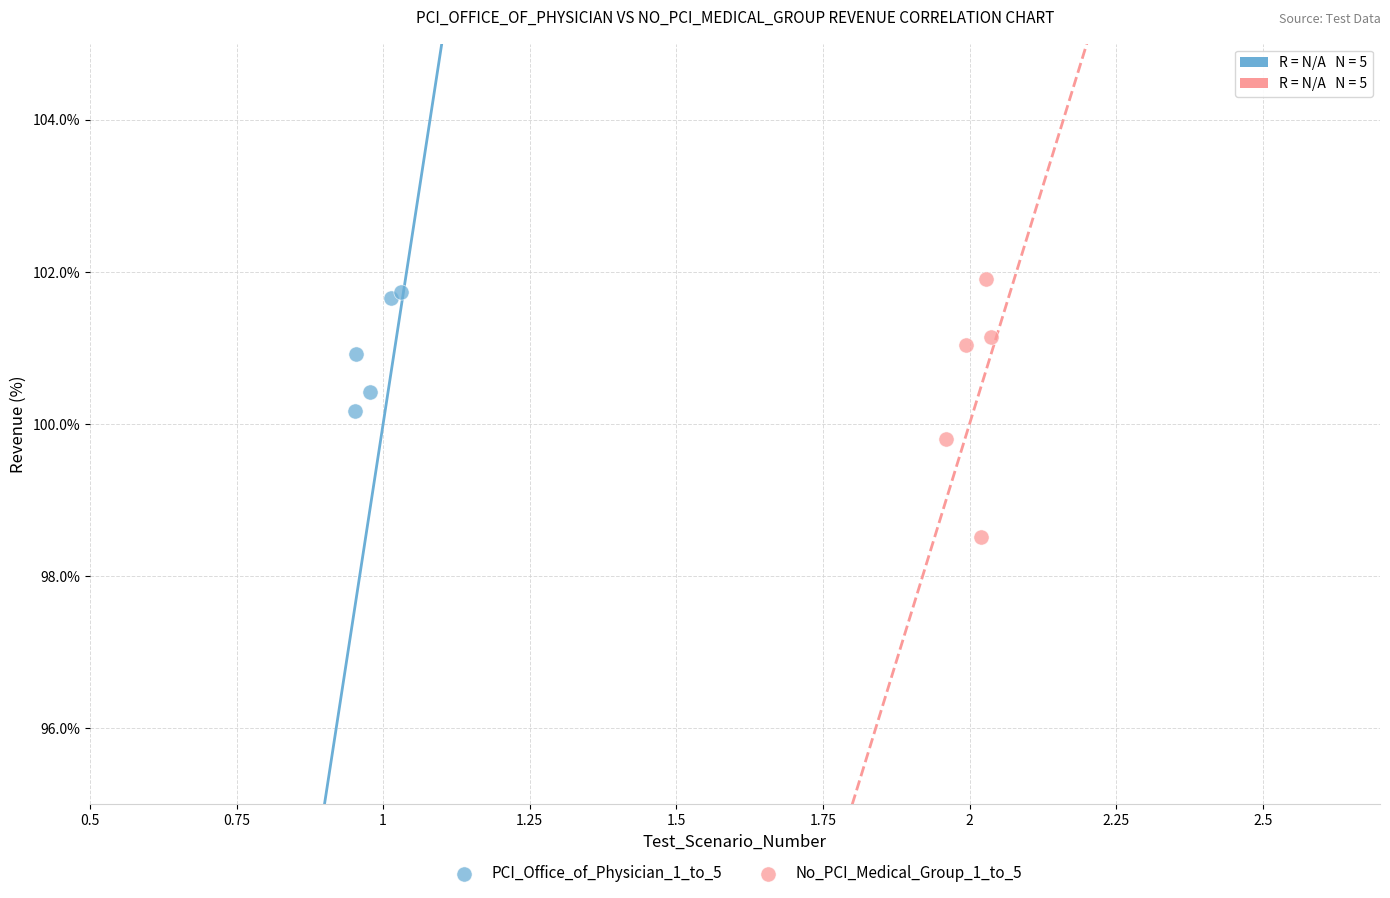

What are all the series names shown in the legend?

PCI_Office_of_Physician_1_to_5, No_PCI_Medical_Group_1_to_5